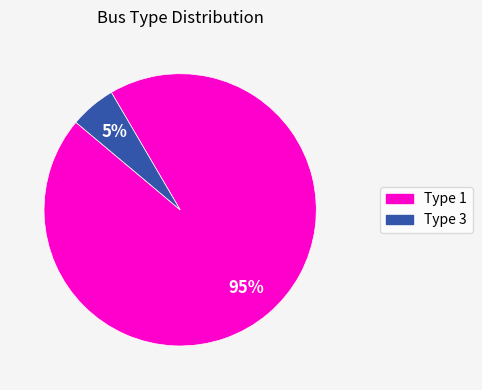

Count the number of slices in the pie.

2